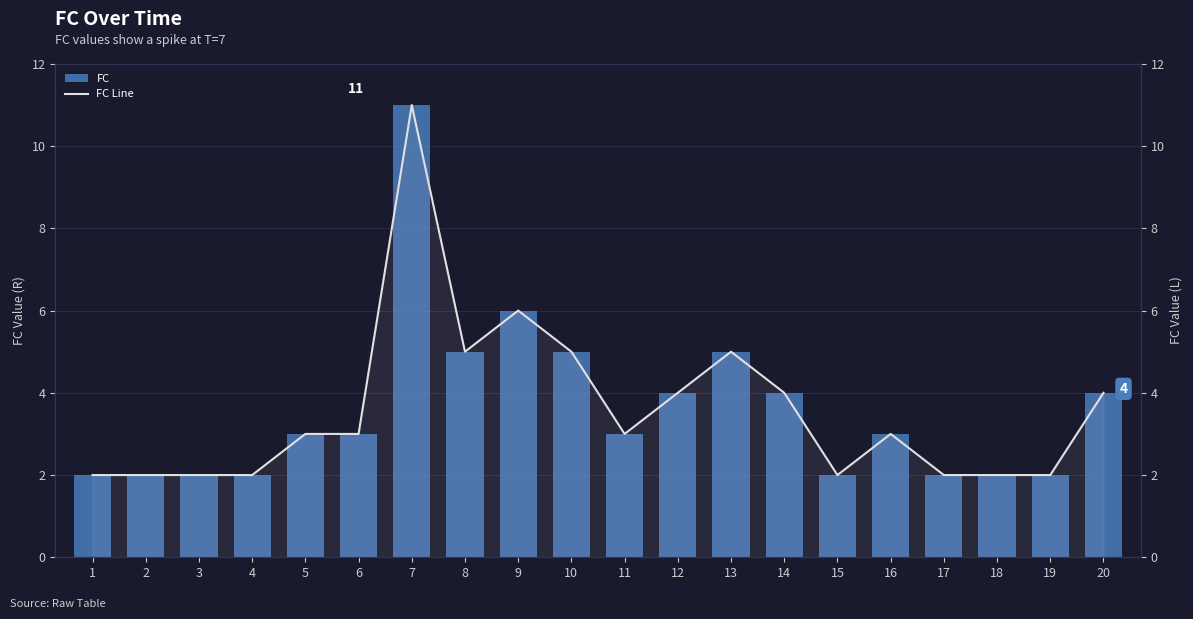

Which series has the widest spread of values?

FC